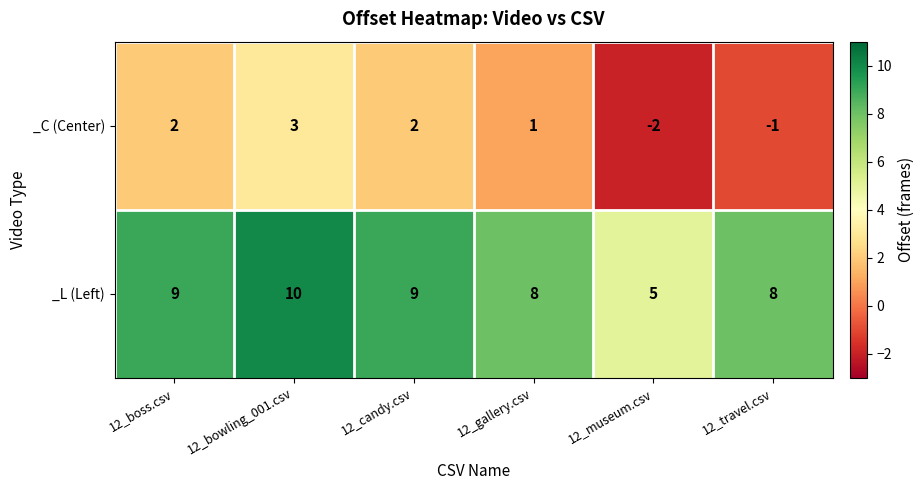

Count the number of categories in the chart.

6